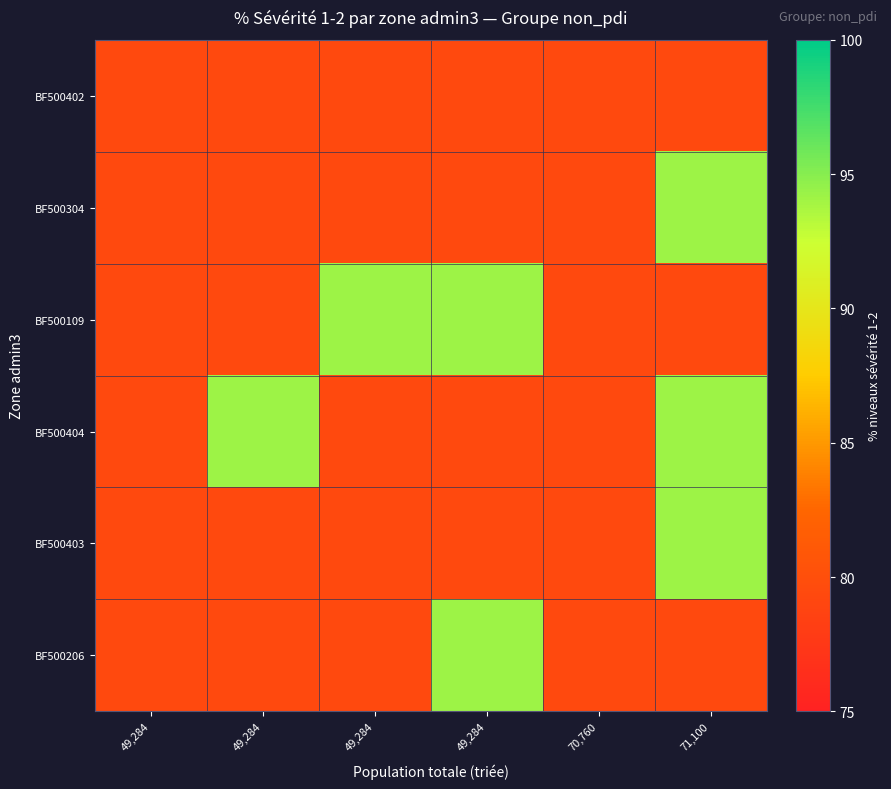

Reading left to right, list all the values displayed in this chart.

BF500402: 49,284=79.3	49,284=79.3	49,284=79.3	49,284=79.3	70,760=79.3	71,100=79.3
BF500304: 49,284=79.3	49,284=79.3	49,284=79.3	49,284=79.3	70,760=79.3	71,100=94.2
BF500109: 49,284=79.3	49,284=79.3	49,284=94.2	49,284=94.2	70,760=79.3	71,100=79.3
BF500404: 49,284=79.3	49,284=94.2	49,284=79.3	49,284=79.3	70,760=79.3	71,100=94.2
BF500403: 49,284=79.3	49,284=79.3	49,284=79.3	49,284=79.3	70,760=79.3	71,100=94.2
BF500206: 49,284=79.3	49,284=79.3	49,284=79.3	49,284=94.2	70,760=79.3	71,100=79.3